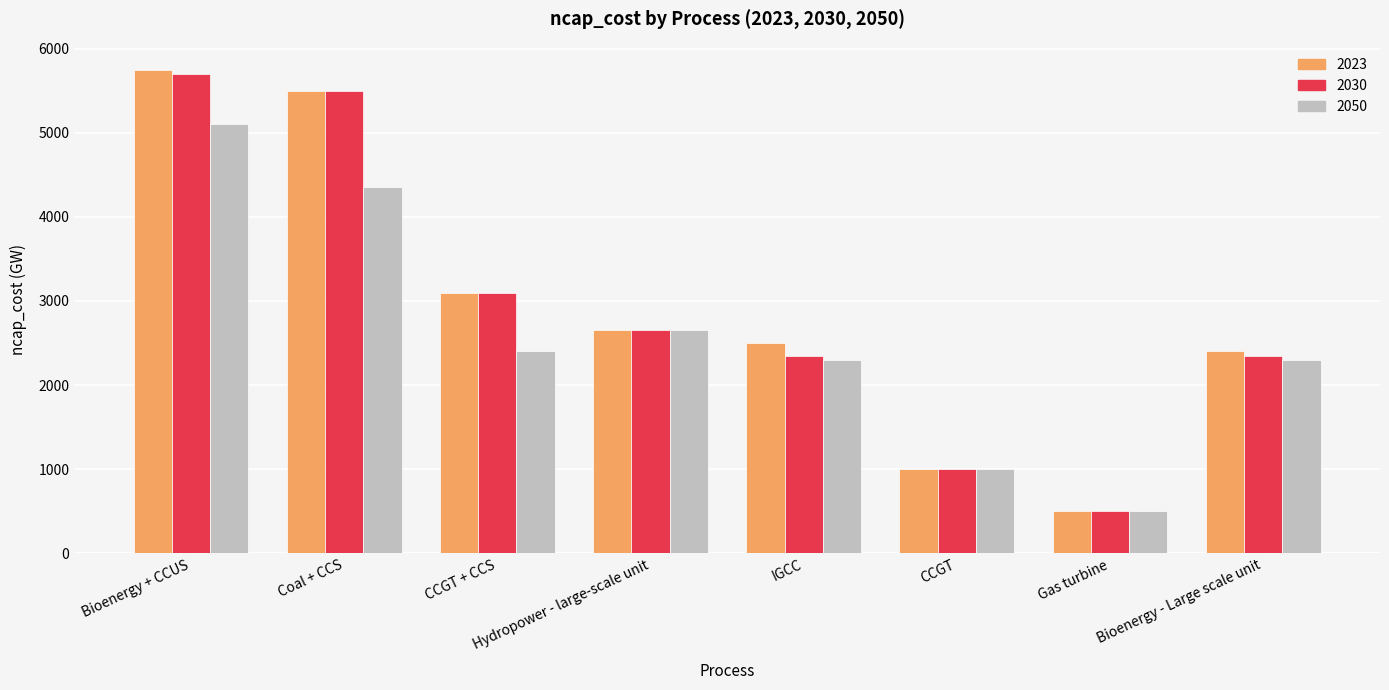

Which category has the lowest value in the 2023 series?

Gas turbine